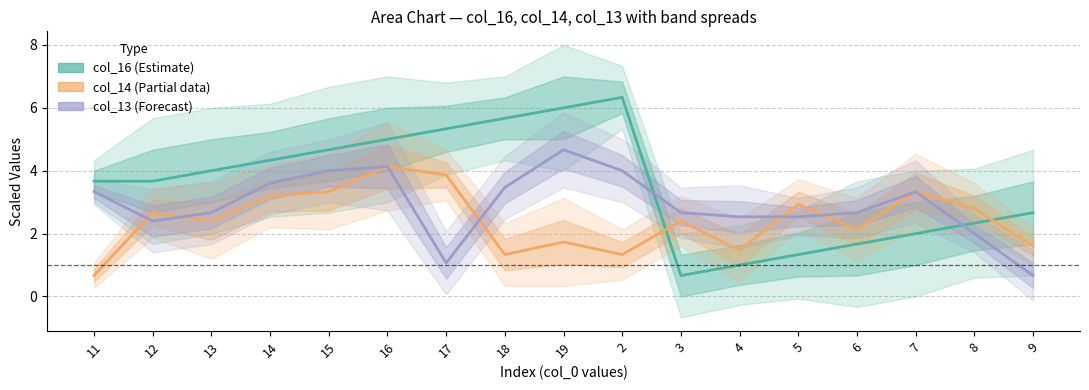

What position from the right is 8?

2